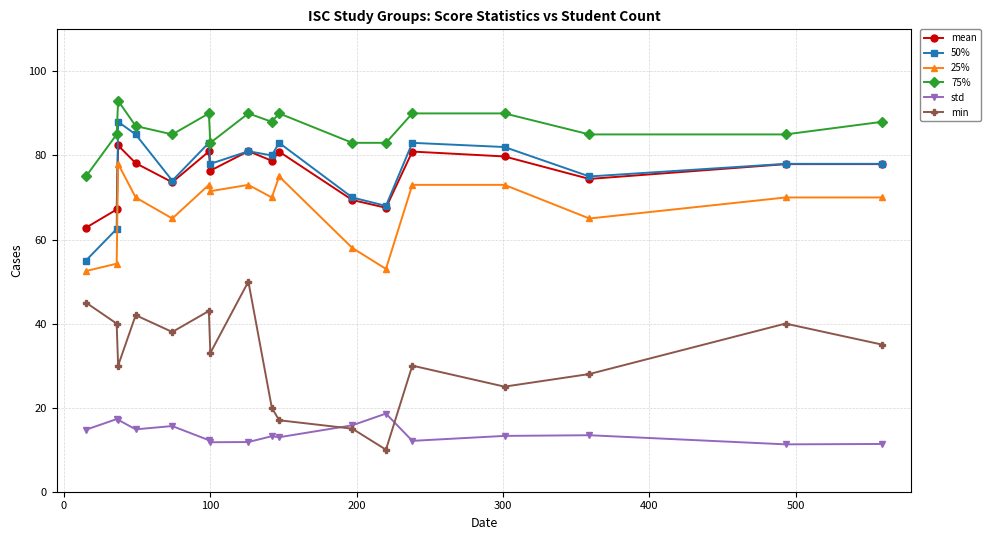

What is the lowest value of the 25% series?

52.5